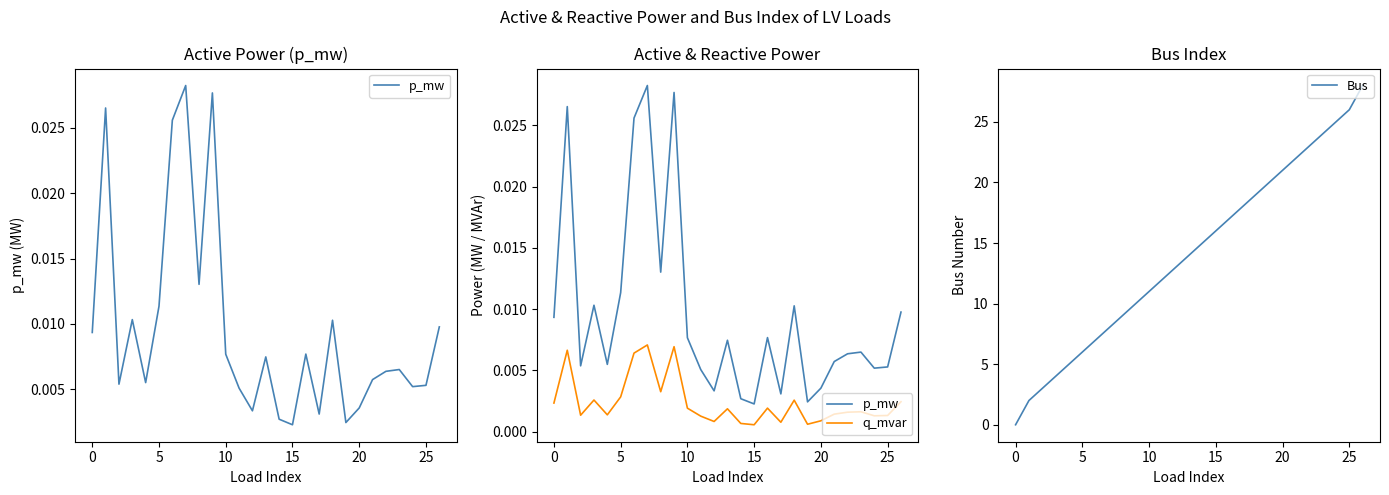

Which series has the largest total across all categories?

Bus